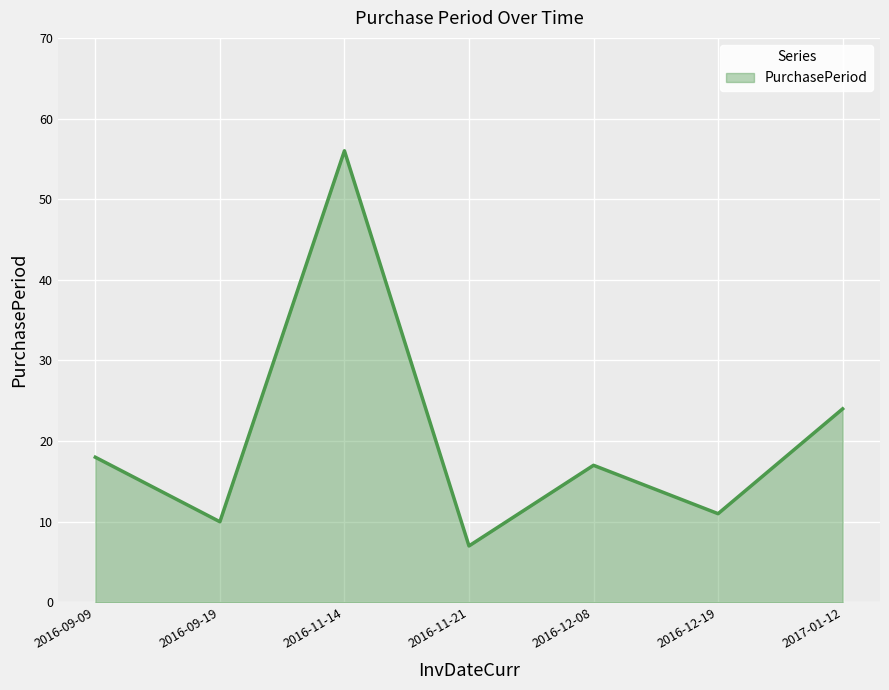

What is the difference between the maximum and minimum values?

49